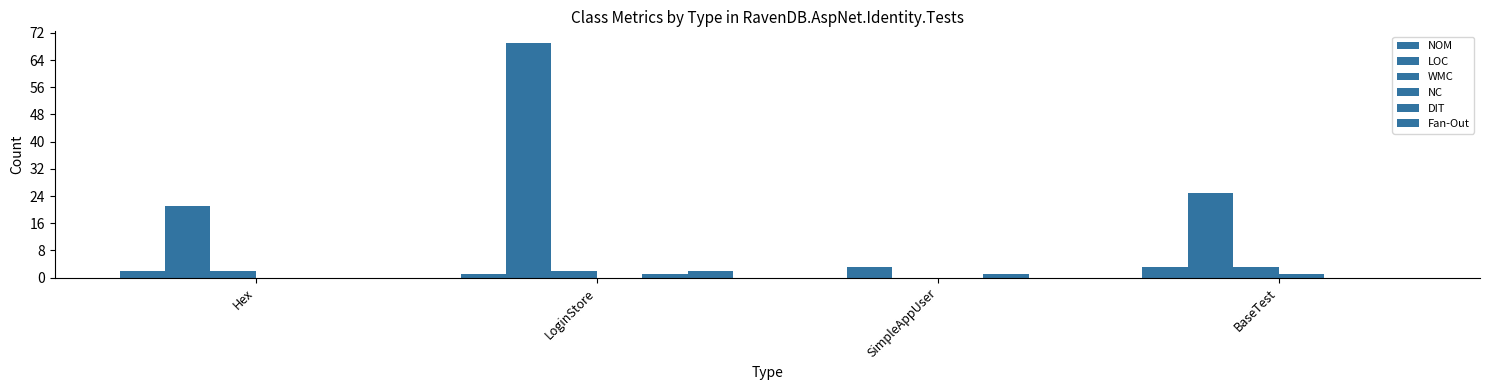

Are the bars grouped side by side (vs. stacked)?

Yes